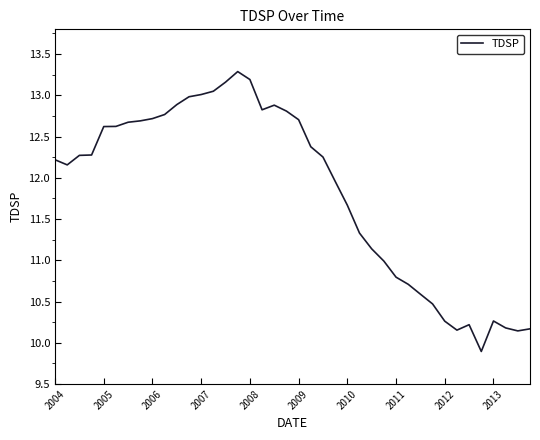

What is the difference between the maximum and minimum values?

3.4